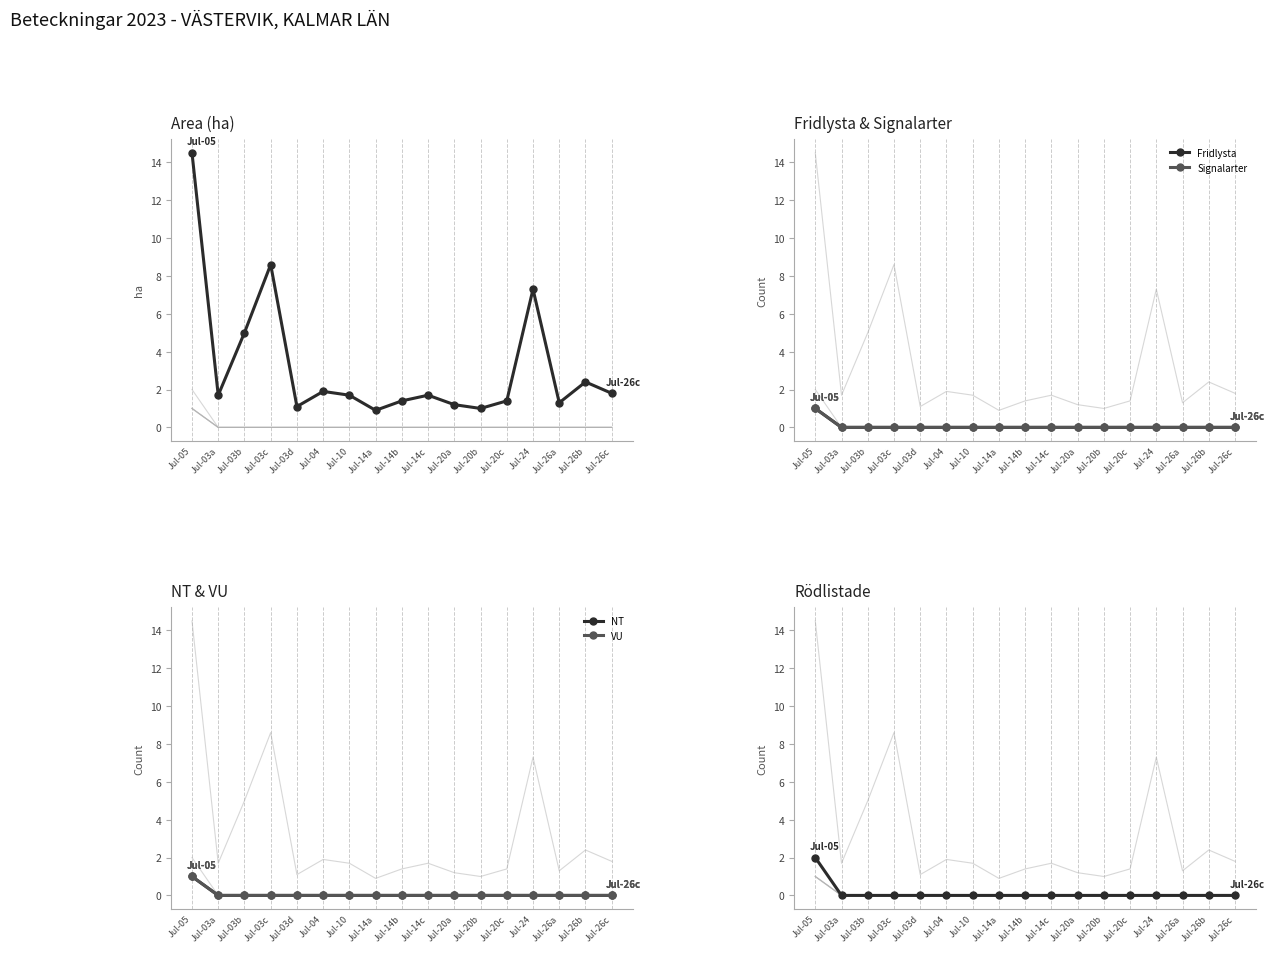

Is it true that Signalarter equals -0.6 at Jul-04?

False